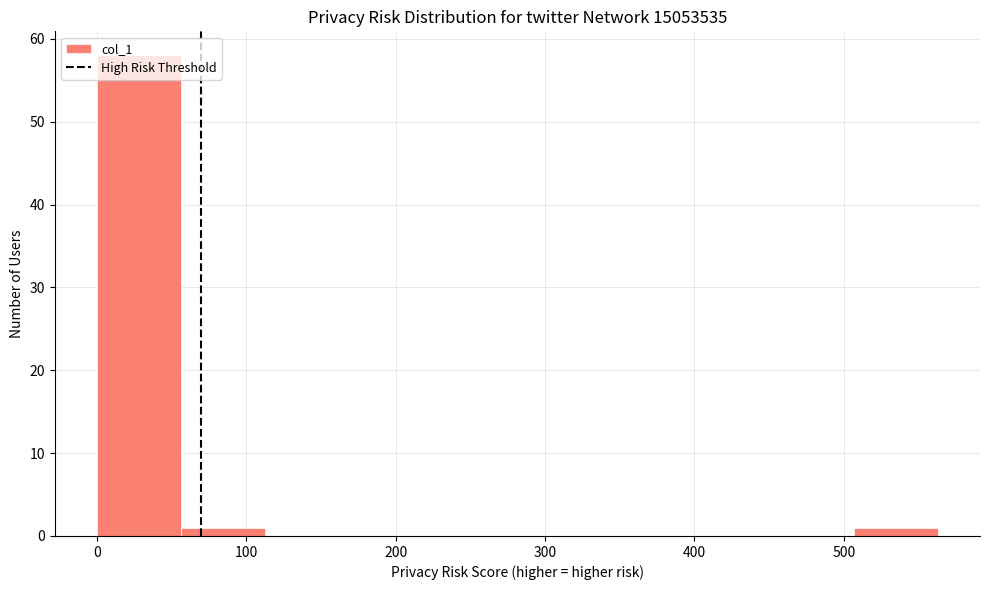

What is the height of the bar covering 60 to 110 on the x-axis? Neither the bar edges nor the heights are printed on the chart, so give them approximately, as read against the axes.

1